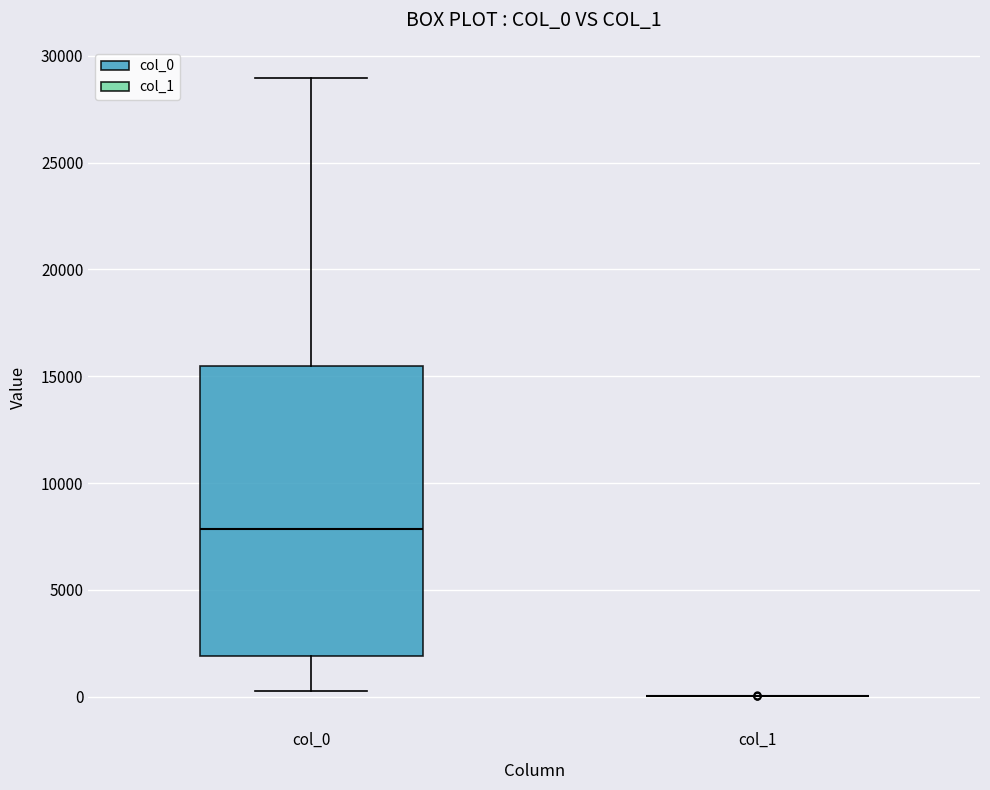

Reading left to right, read every box against the y-axis: the position of its median line, the range the box covers, and the ends of its whiskers. The values are not printed on the chart, so give them approximately, as read against the axis.

col_0: median 8000, box 2000 to 15500, whiskers 500 to 29000
col_1: box collapsed to a line at 0, whiskers 0 to 0